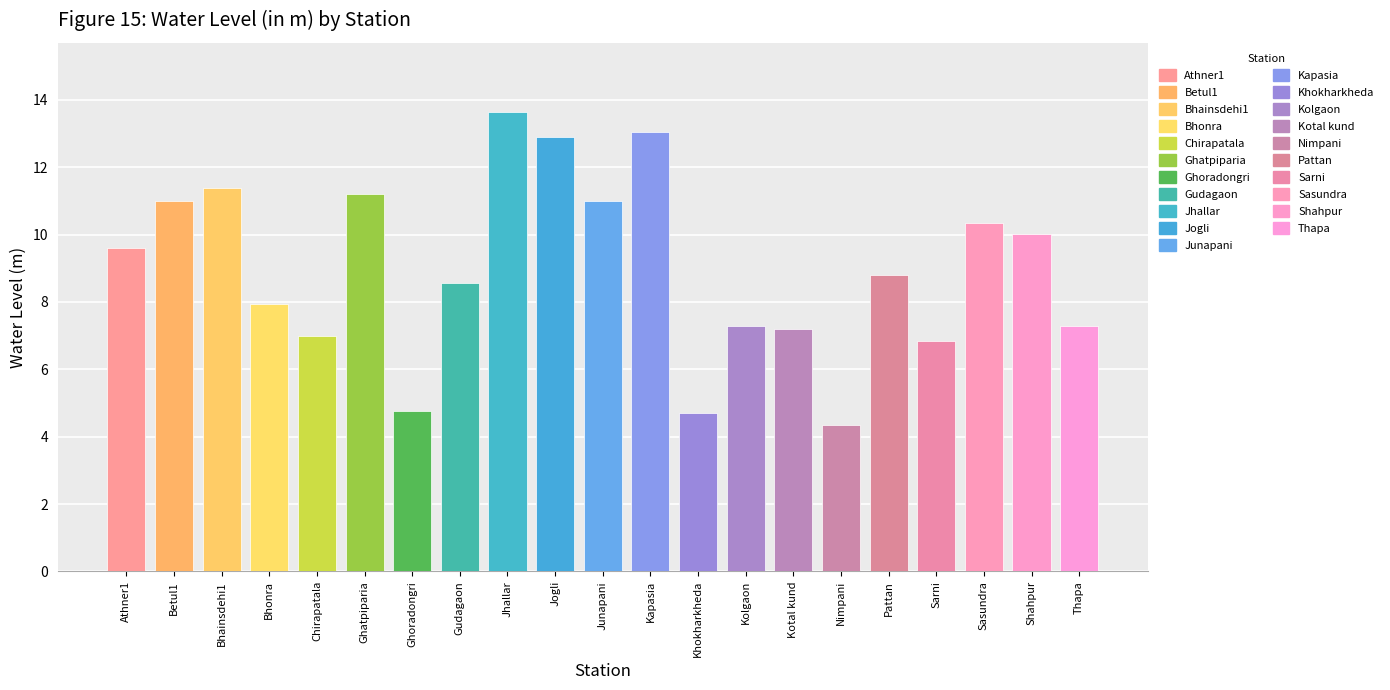

How many bars are there in total?

21